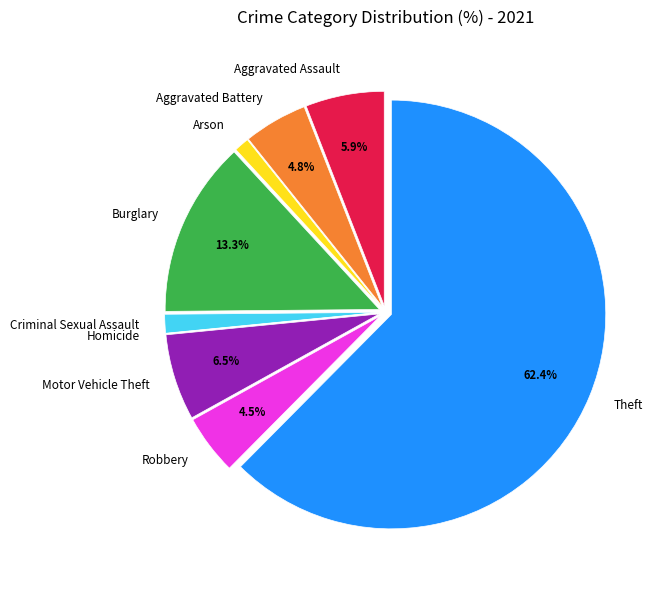

Is there any slice that represents more than half of the pie?

Yes